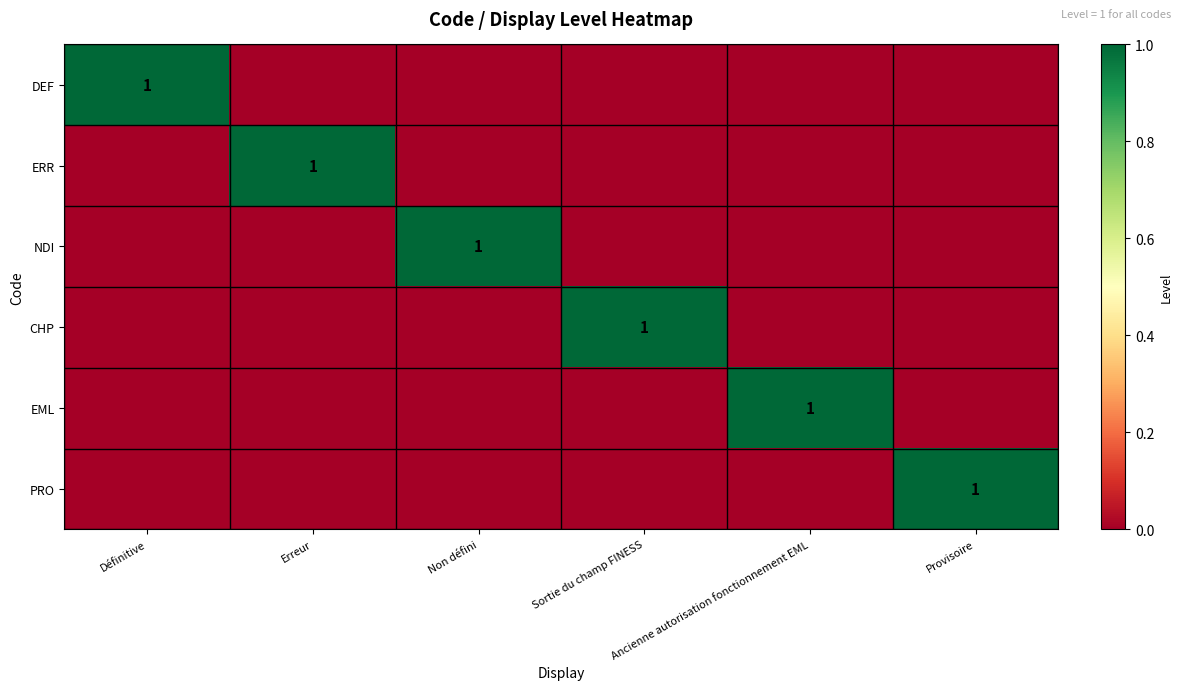

Is it true that EML equals -1 at Non défini?

False